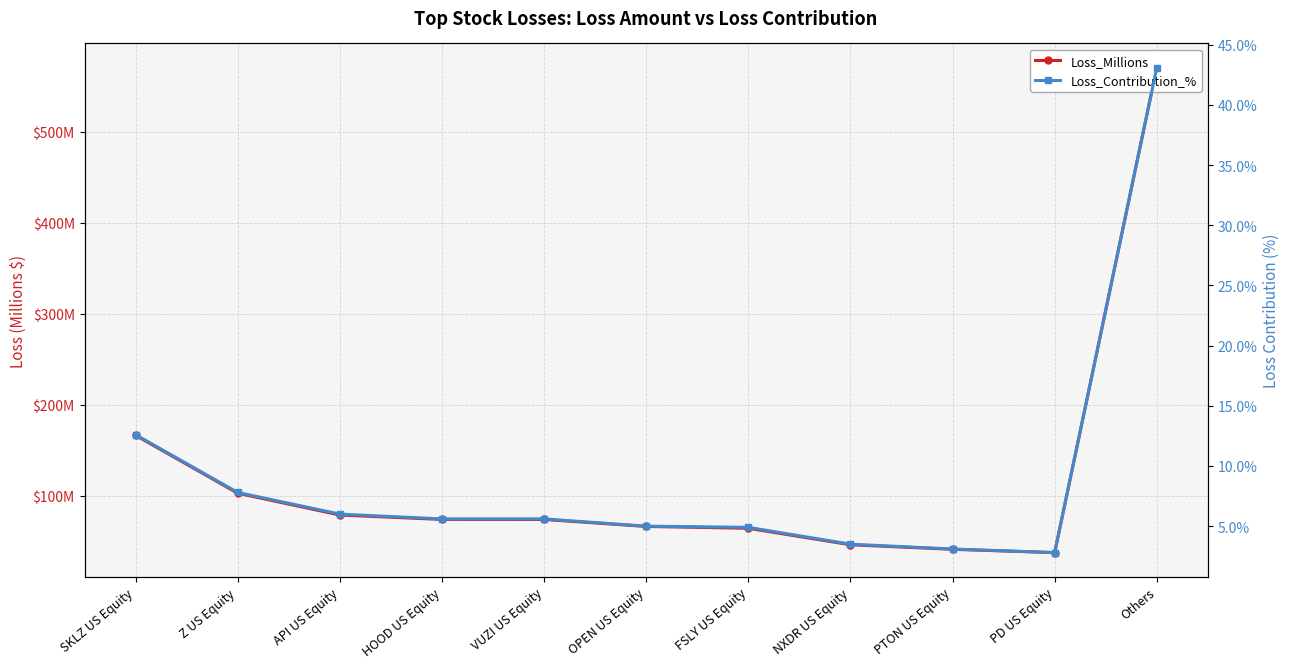

Which series has the largest total across all categories?

Loss_Millions